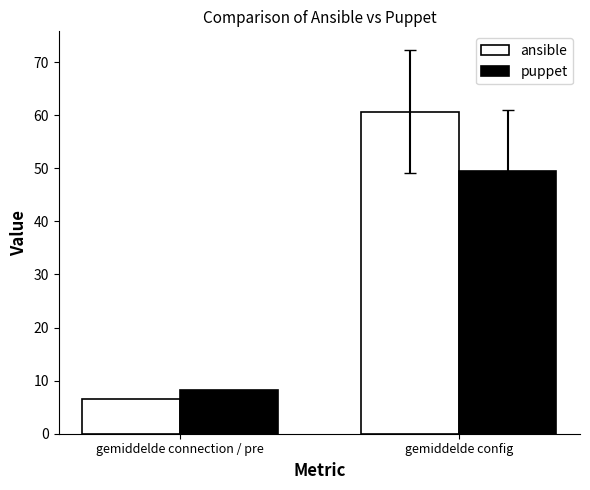

At gemiddelde connection / pre, list the series in order from smallest to largest.

ansible, puppet